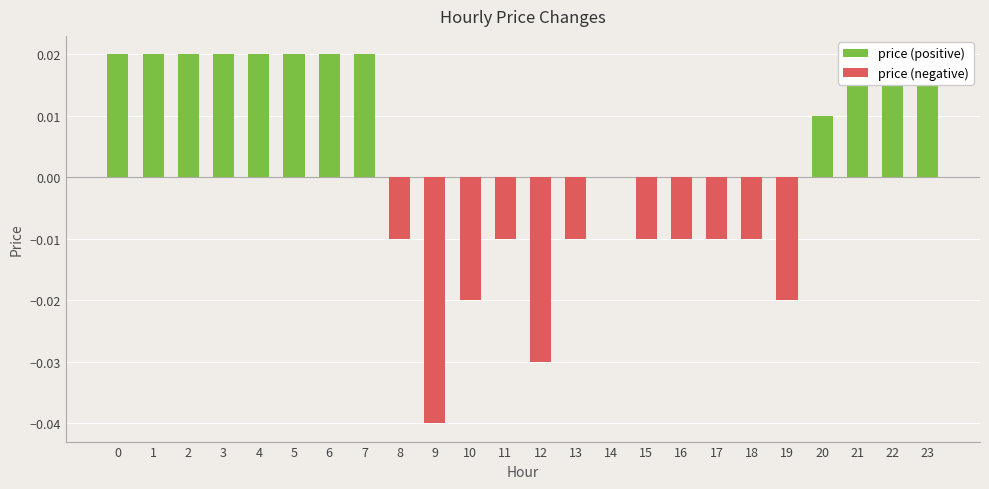

Count the number of categories in the chart.

24